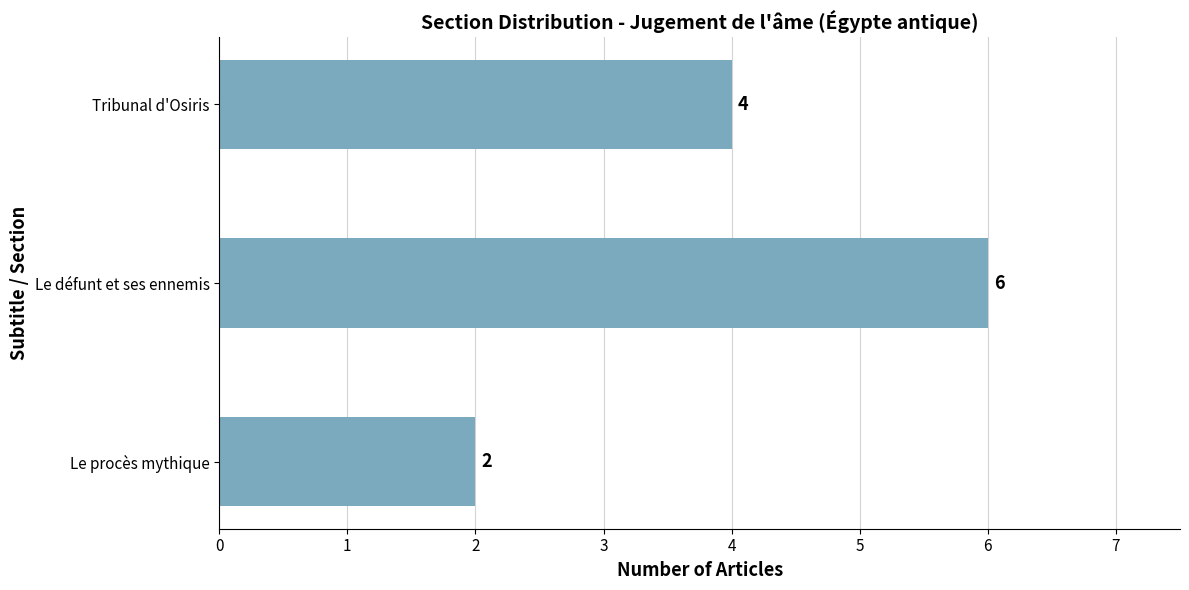

What is the sum of all values?

12